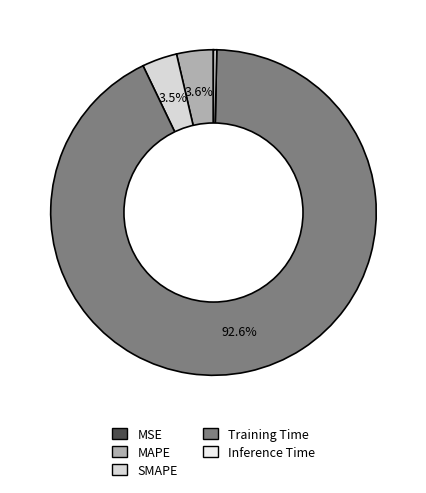

How many slices are in this pie chart?

5